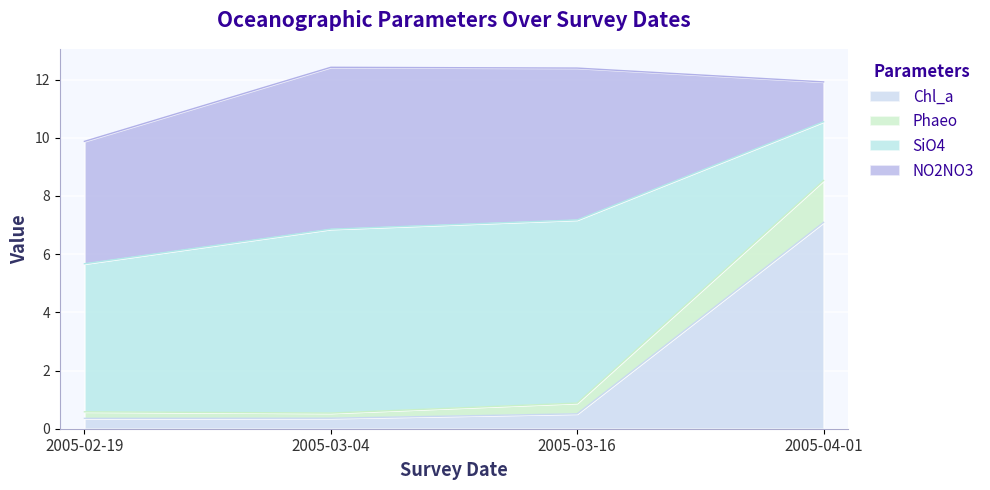

How many lines are shown in the chart?

4